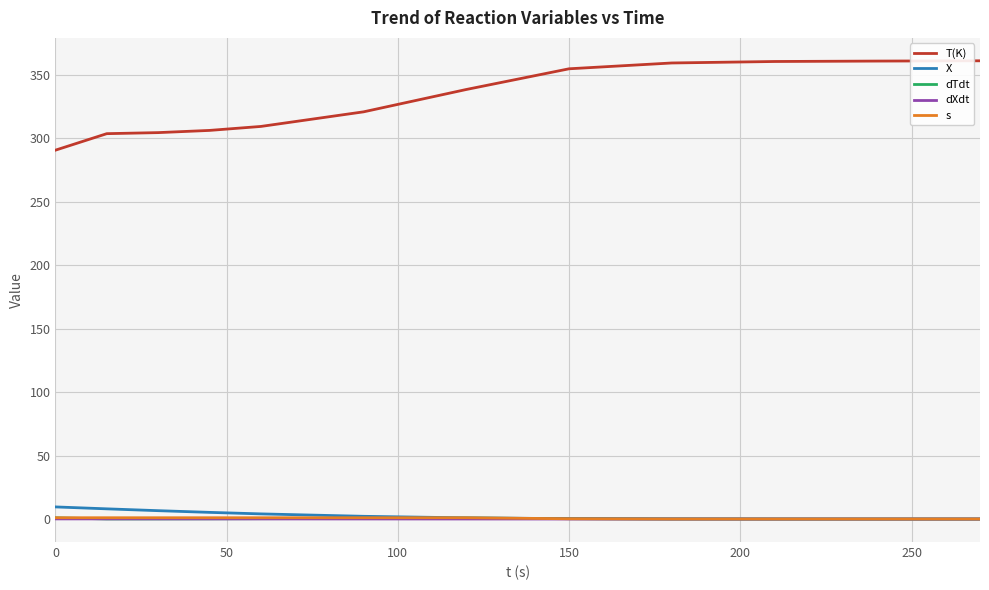

How many values in the X series are below 2?

6